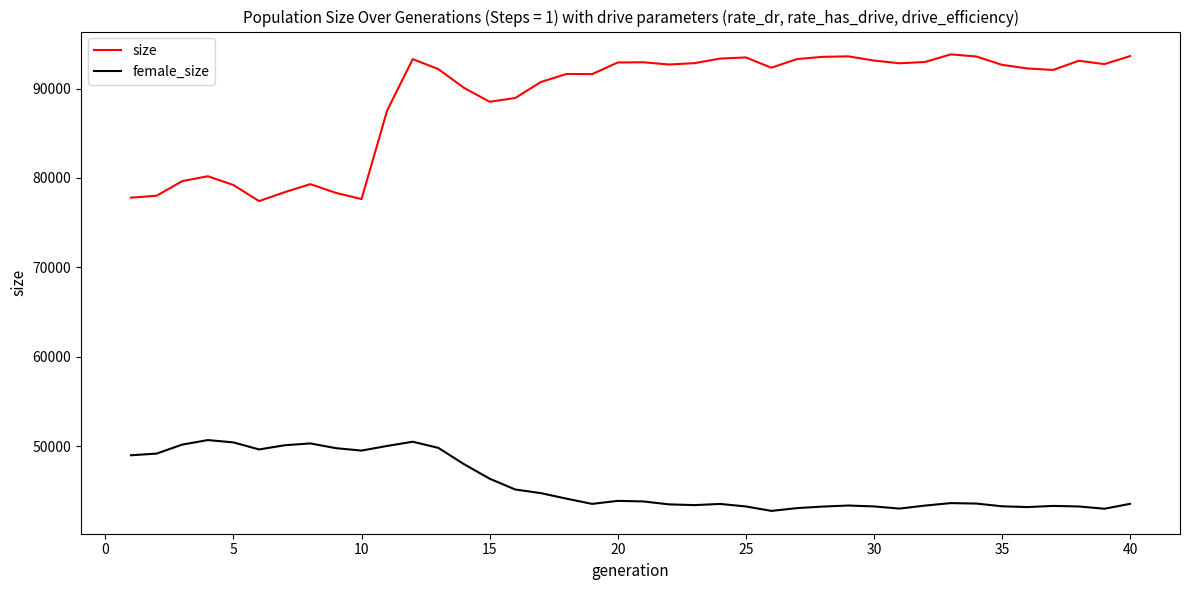

What is the maximum value for female_size?

50676